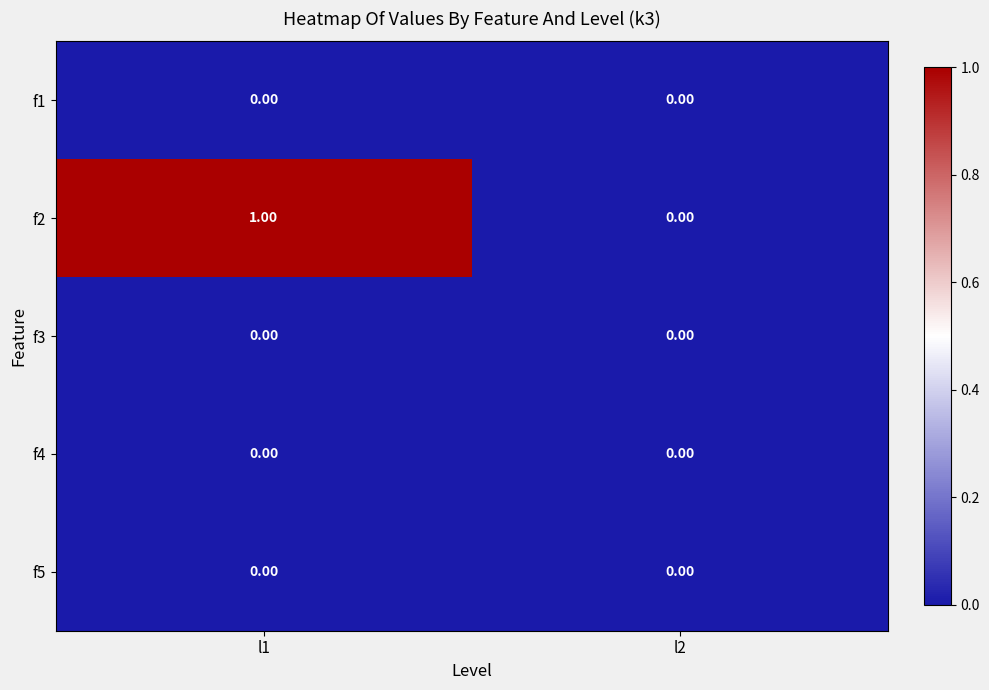

Which series changed the most between l1 and l2?

f2